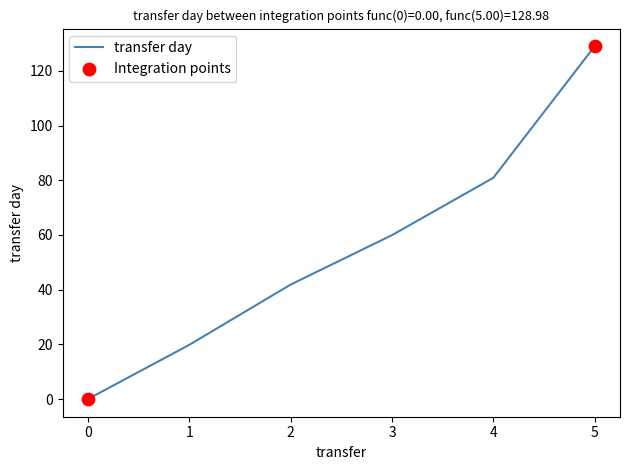

Which has a higher value, 1 or 4?

4